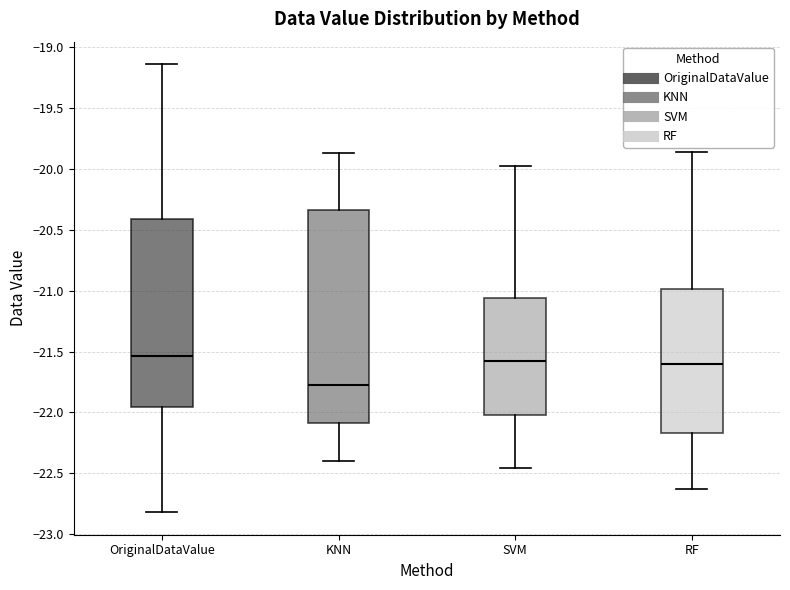

Reading left to right, transcribe this box plot: for each box, give where its median line is, the range the box spans, and where its two whiskers end, as read against the y-axis. The values are not printed on the chart, so give them approximately, as read against the axis.

OriginalDataValue: median -21.55, box -21.95 to -20.40, whiskers -22.80 to -19.15
KNN: median -21.75, box -22.10 to -20.35, whiskers -22.40 to -19.85
SVM: median -21.60, box -22.00 to -21.05, whiskers -22.45 to -20.00
RF: median -21.60, box -22.15 to -21.00, whiskers -22.65 to -19.85